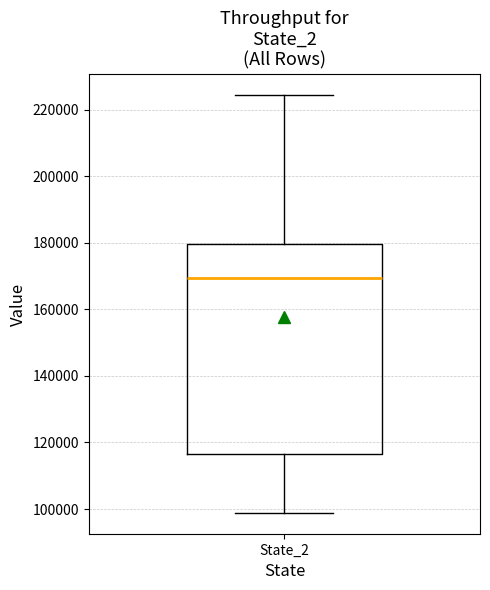

Where does the lower whisker of the box for State_2 end on the y-axis? The values are not printed on the chart, so give them approximately, as read against the axis.

98000